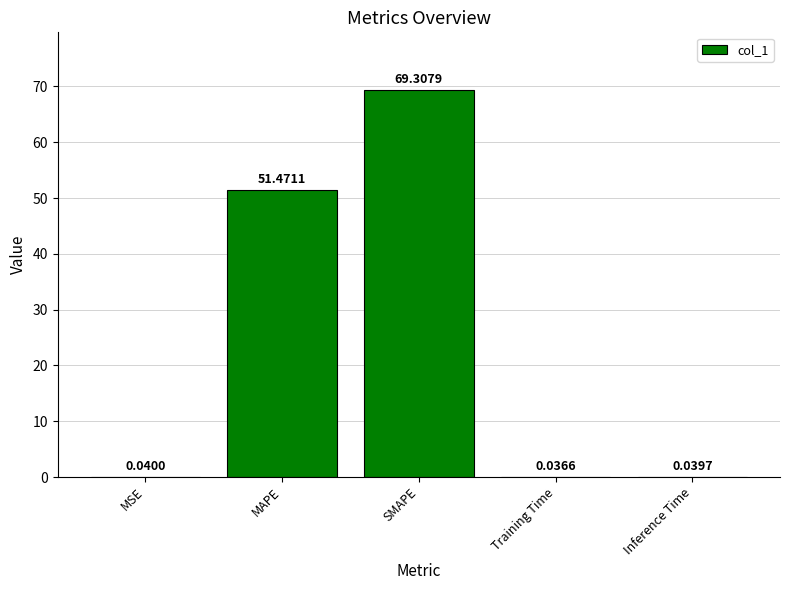

Are the bars horizontal?

No